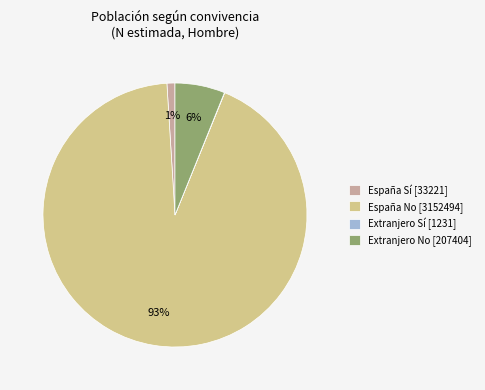

To the nearest percent, what is the difference between the España Sí [33221] and España No [3152494] slice percentages?

92%